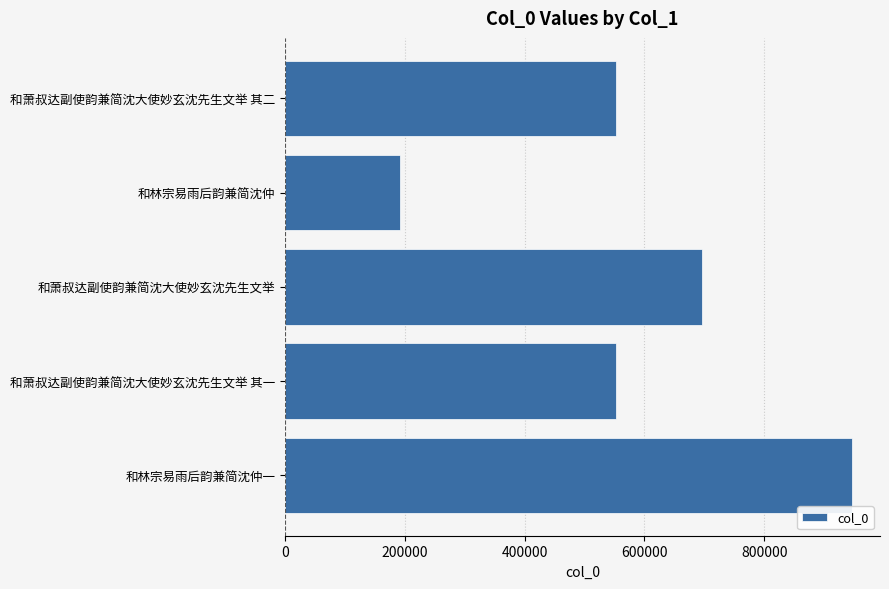

Between 和萧叔达副使韵兼简沈大使妙玄沈先生文举 其一 and 和林宗易雨后韵兼简沈仲一, which is larger?

和林宗易雨后韵兼简沈仲一